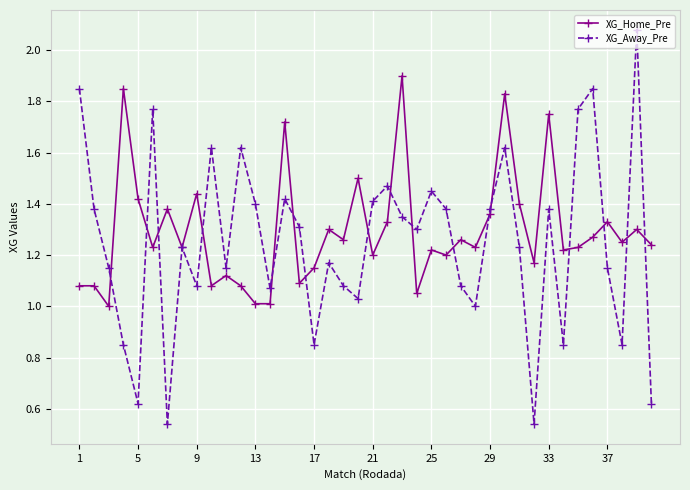

True or false: XG_Home_Pre has more than 0 points higher than both neighbors.

True